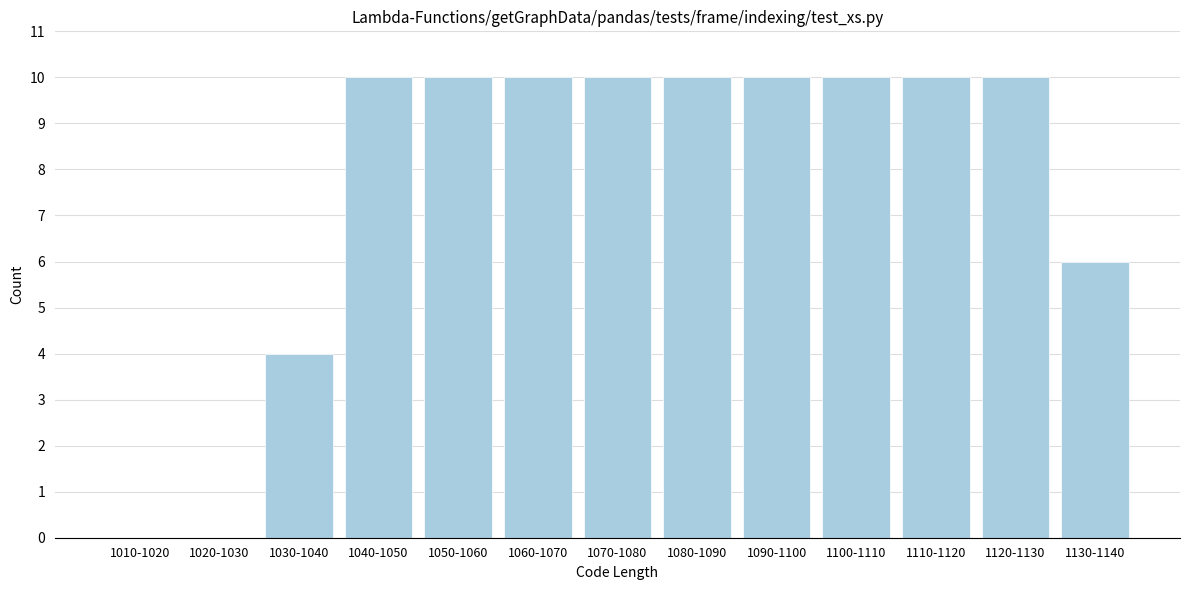

Reading left to right, what are all the values shown in this chart?

1010-1020=0	1020-1030=0	1030-1040=4	1040-1050=10	1050-1060=10	1060-1070=10	1070-1080=10	1080-1090=10	1090-1100=10	1100-1110=10	1110-1120=10	1120-1130=10	1130-1140=6